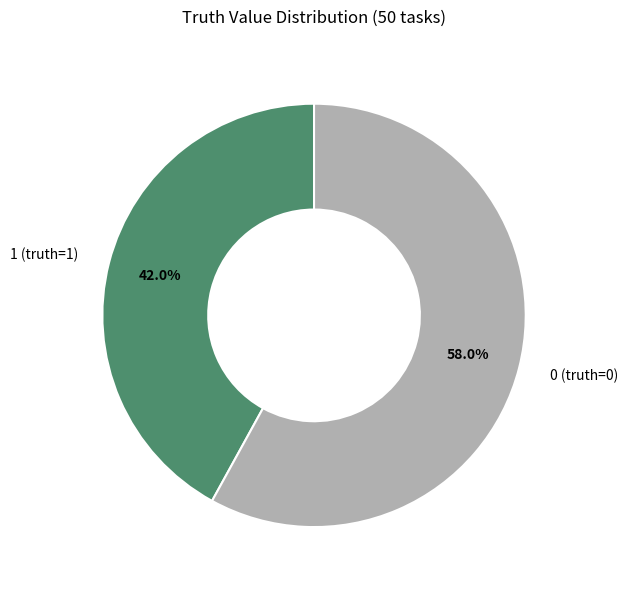

Is the sum of 0 (truth=0) and 1 (truth=1) greater than half?

Yes